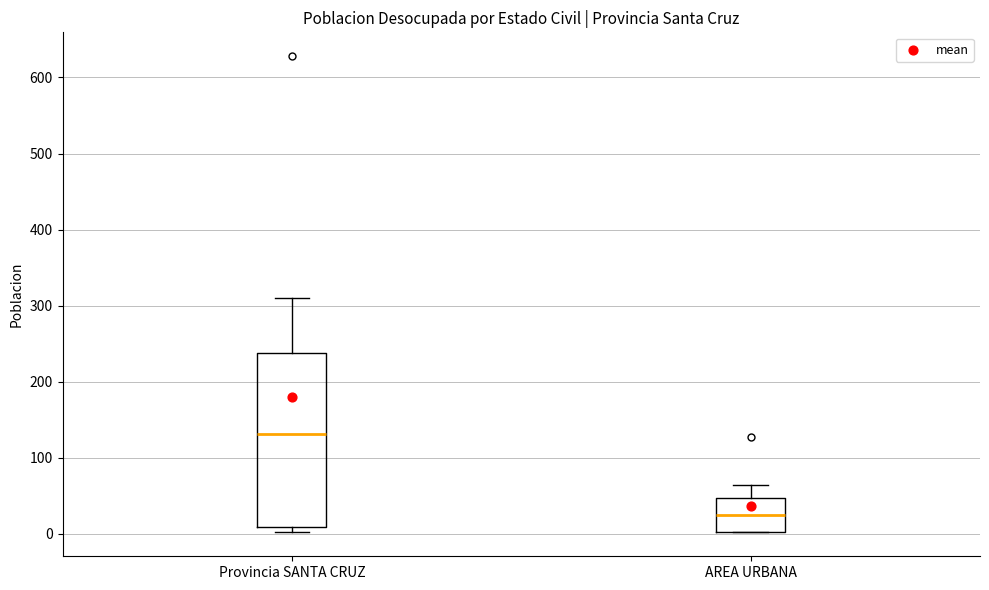

Where does the upper whisker of the box for Provincia SANTA CRUZ end on the y-axis? The values are not printed on the chart, so give them approximately, as read against the axis.

310